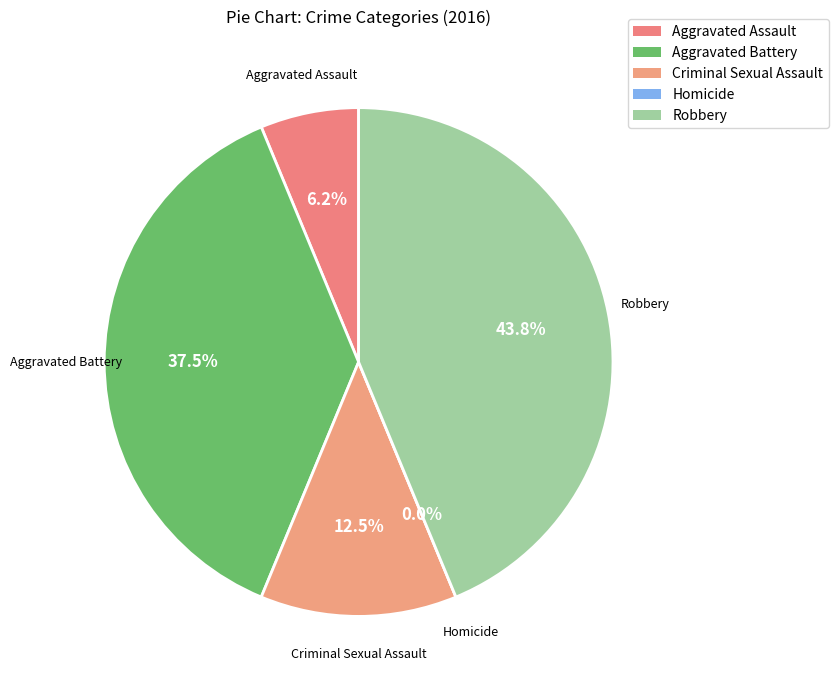

What portion of the pie excludes Homicide?

100.0%